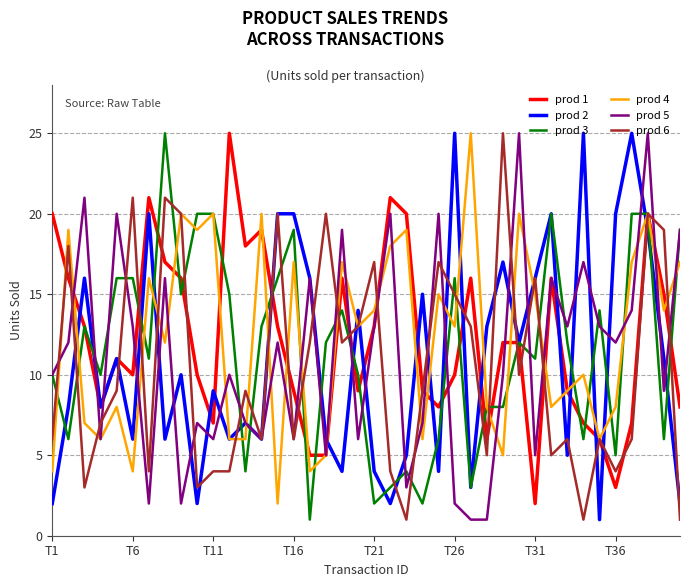

What is the greatest value displayed?

25